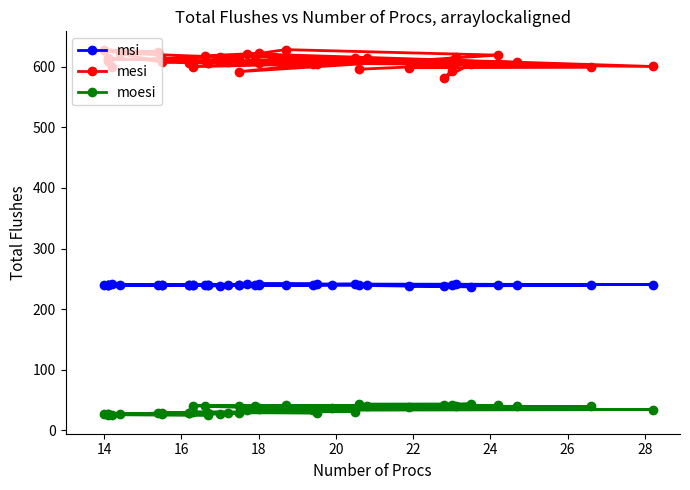

How many interior local peaks does the moesi series have?

11